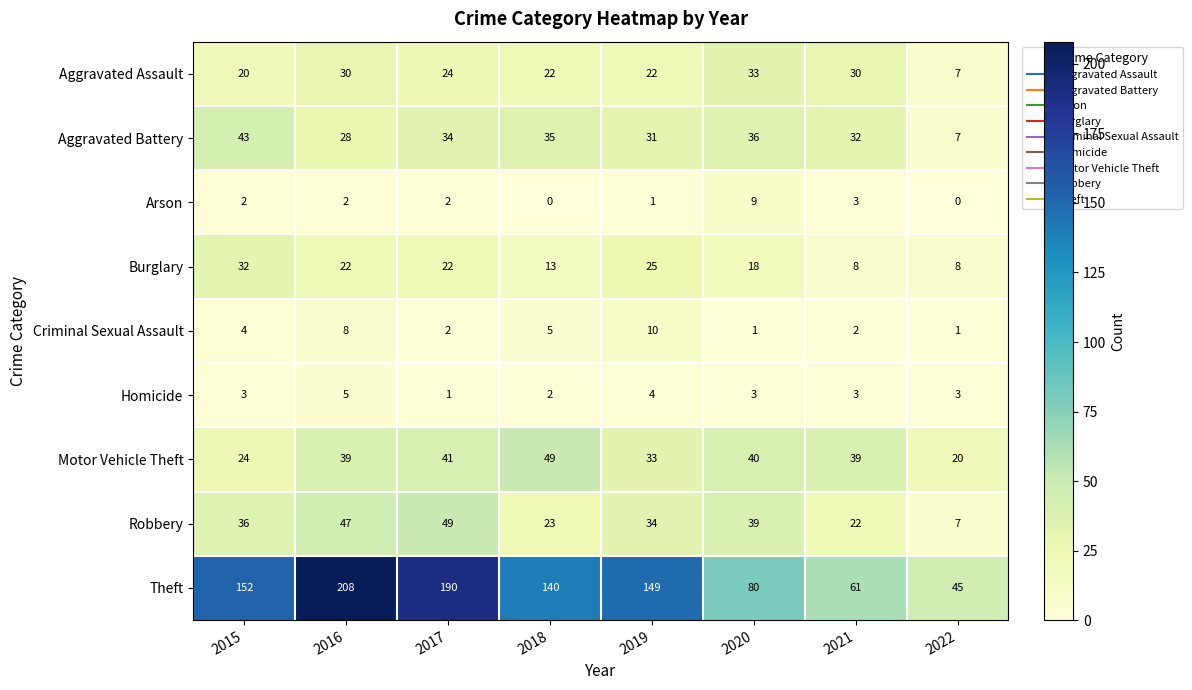

What is the difference between the Aggravated Battery values at 2015 and 2019?

12